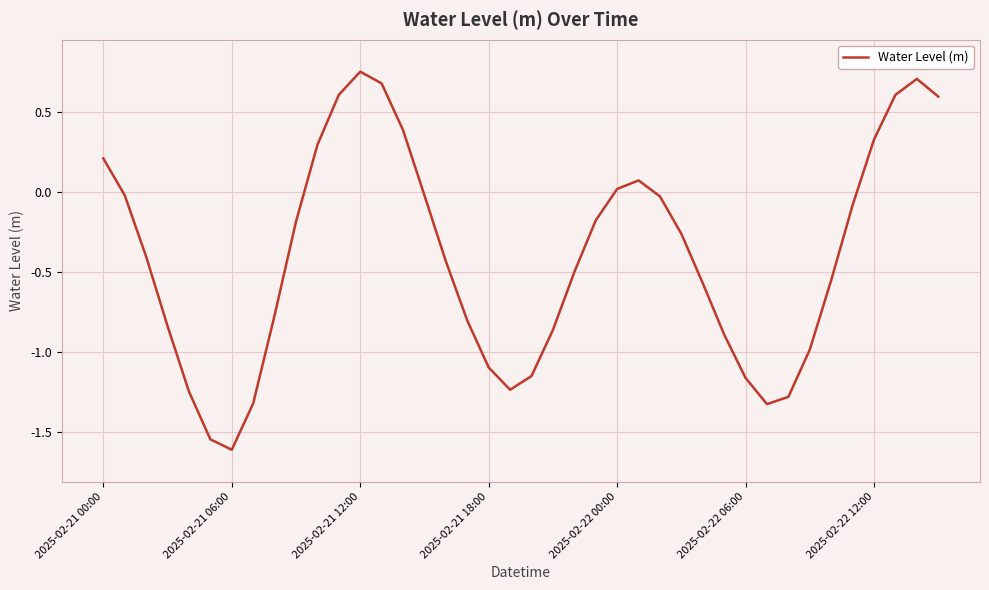

What is the difference between the maximum and minimum values?

2.4